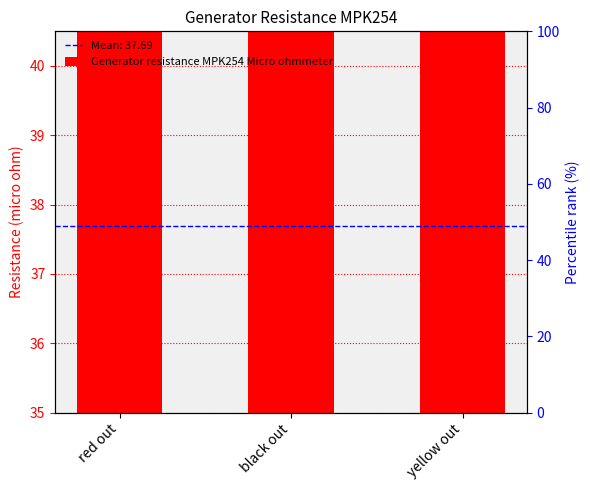

Where is the data nearest to the value 37?

red out